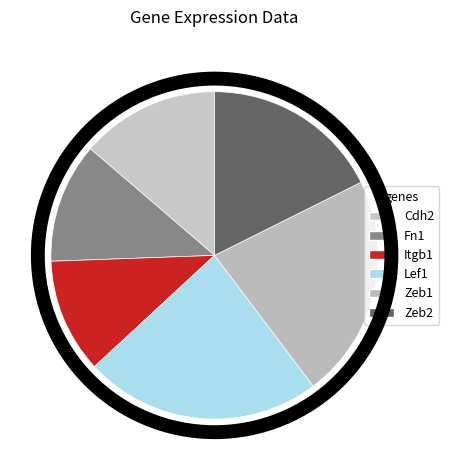

How many slices are in this pie chart?

6